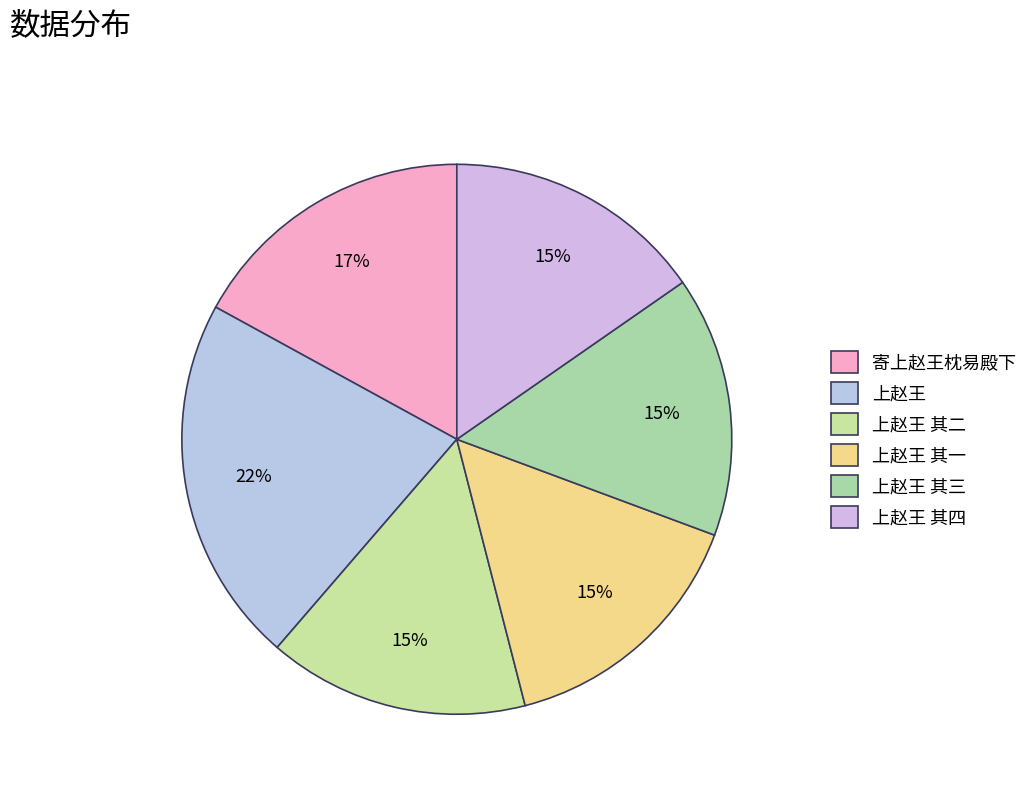

To the nearest percent, what is the average slice percentage?

17%